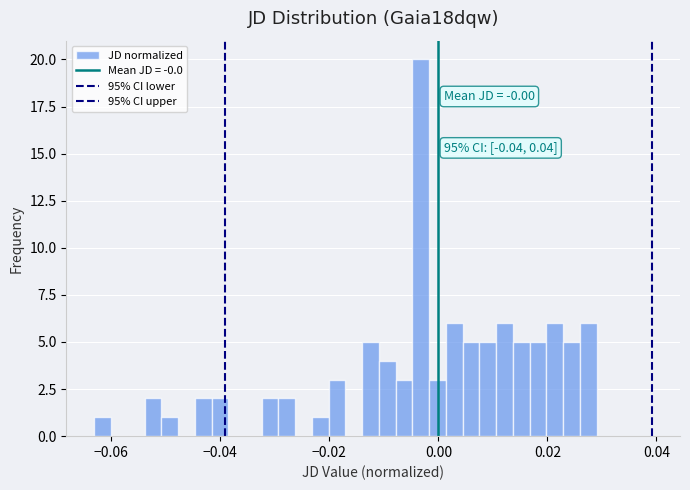

Around what value on the x-axis is the tallest bar? Give the approximate position of its centre, as read against the axis.

-0.004